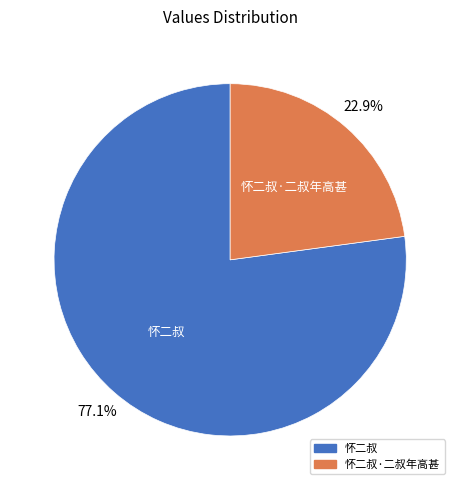

Count the number of slices in the pie.

2